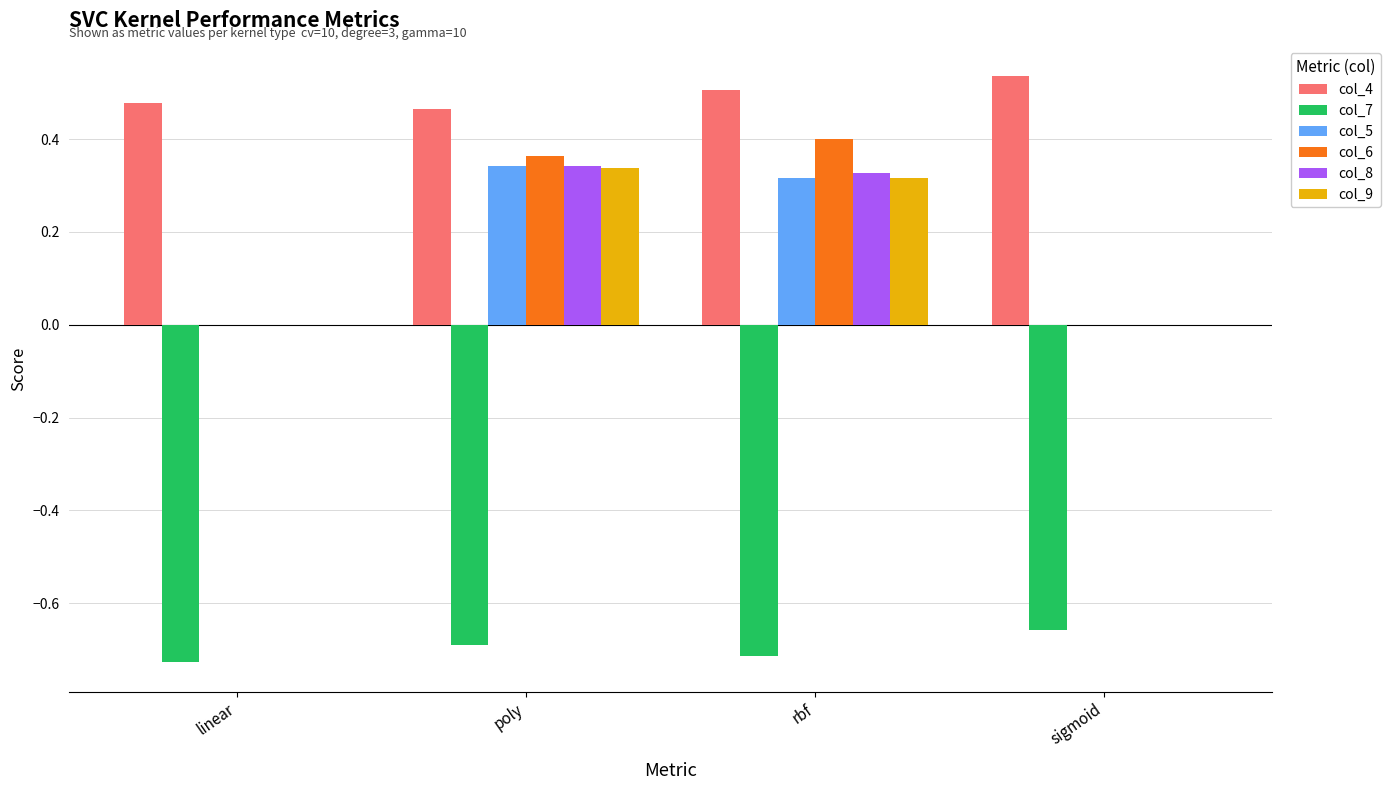

How many groups of bars are there?

4